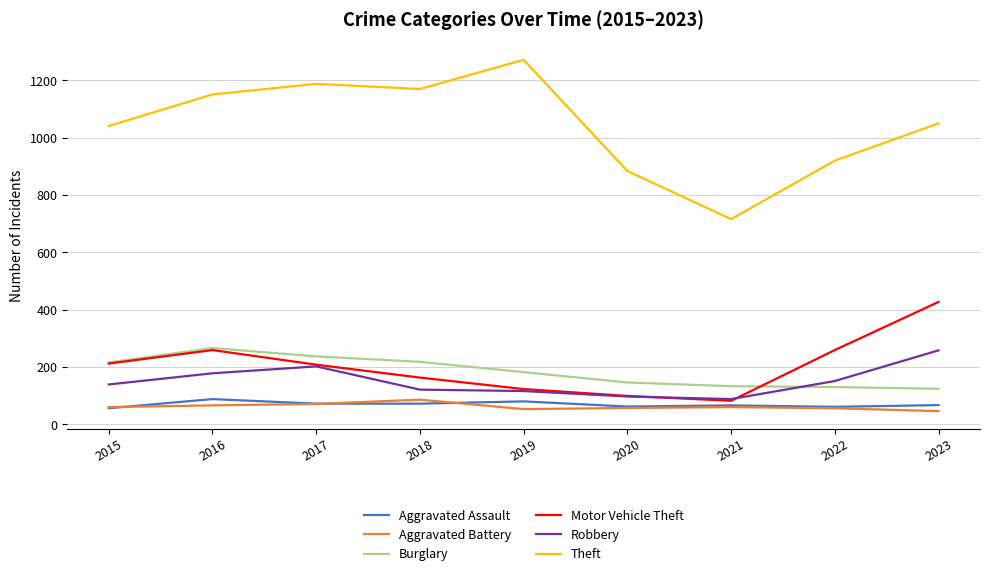

The value of Motor Vehicle Theft at 2019 is 40. True or false?

False